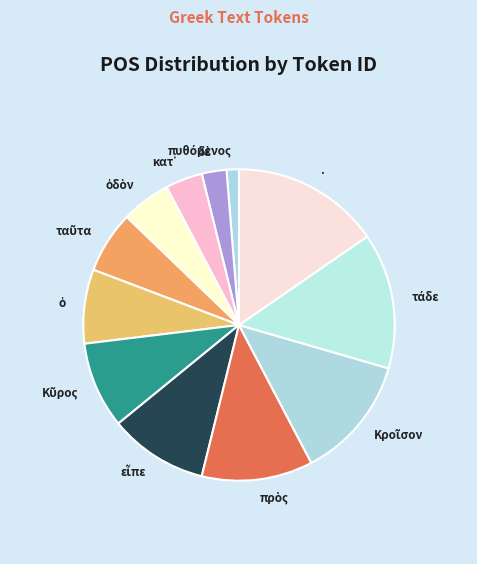

Which slice is the largest?

.